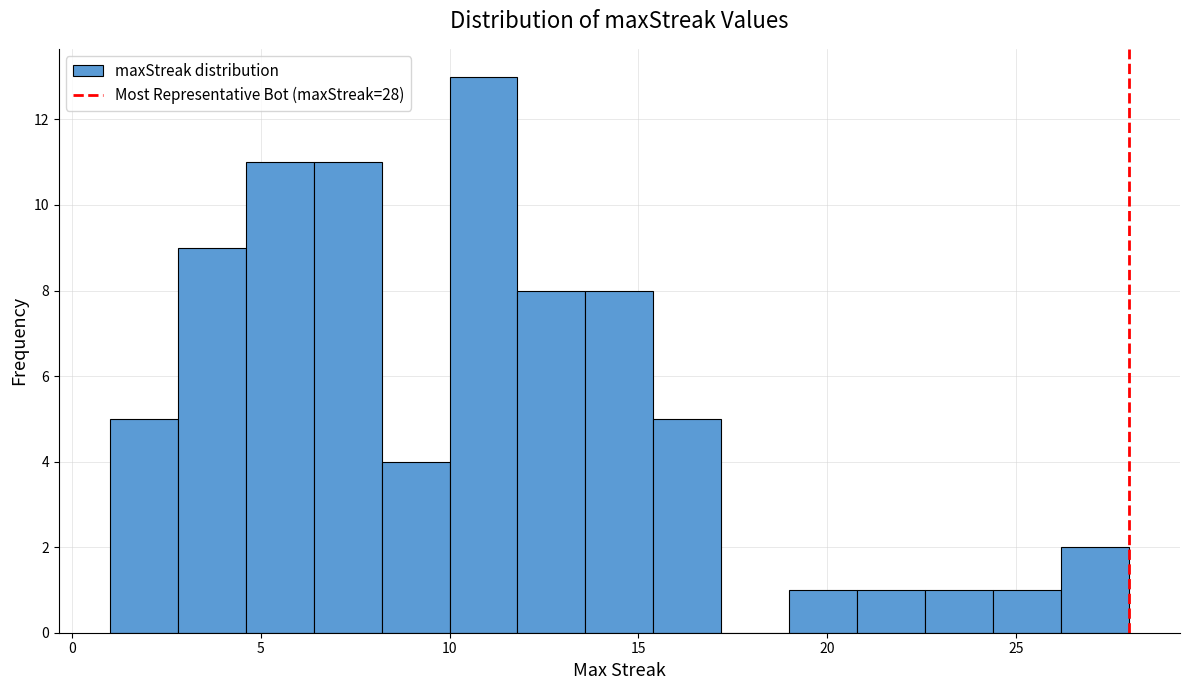

Read against the x-axis, roughly where is the centre of the tallest bar?

11.0